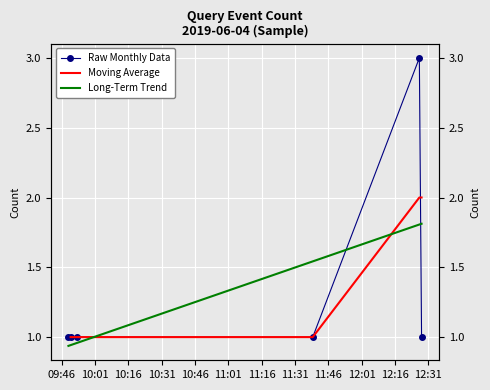

Rank the categories by value from lowest to highest.

2019-06-04 09:49:00, 2019-06-04 09:50:00, 2019-06-04 09:53:00, 2019-06-04 11:39:00, 2019-06-04 12:28:00, 2019-06-04 12:27:00